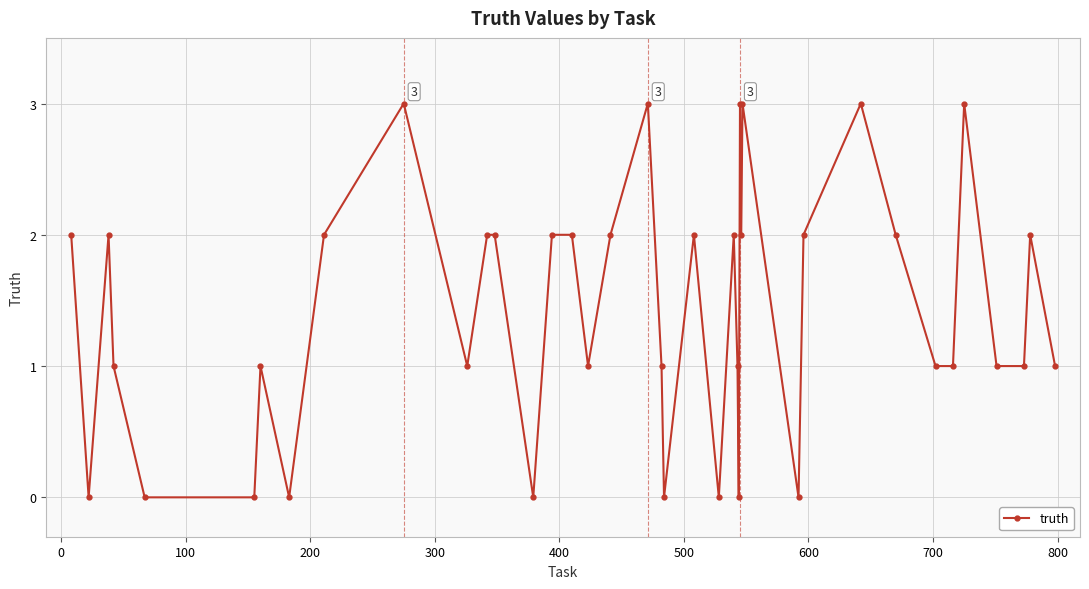

What is the value of the 28th point from the left?

2